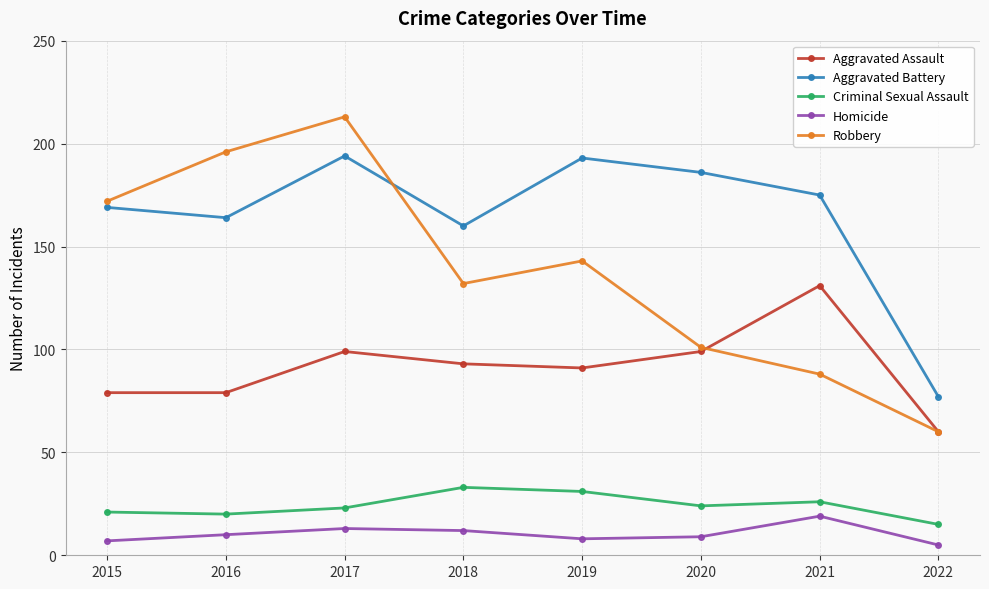

What is the minimum value for Robbery?

60